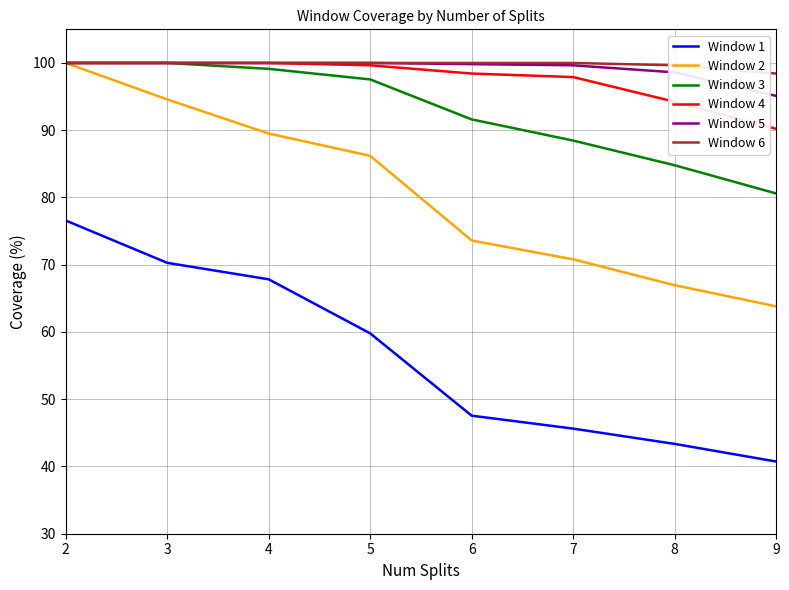

What is the sum of the Window 3 values at 4 and 7?

187.6